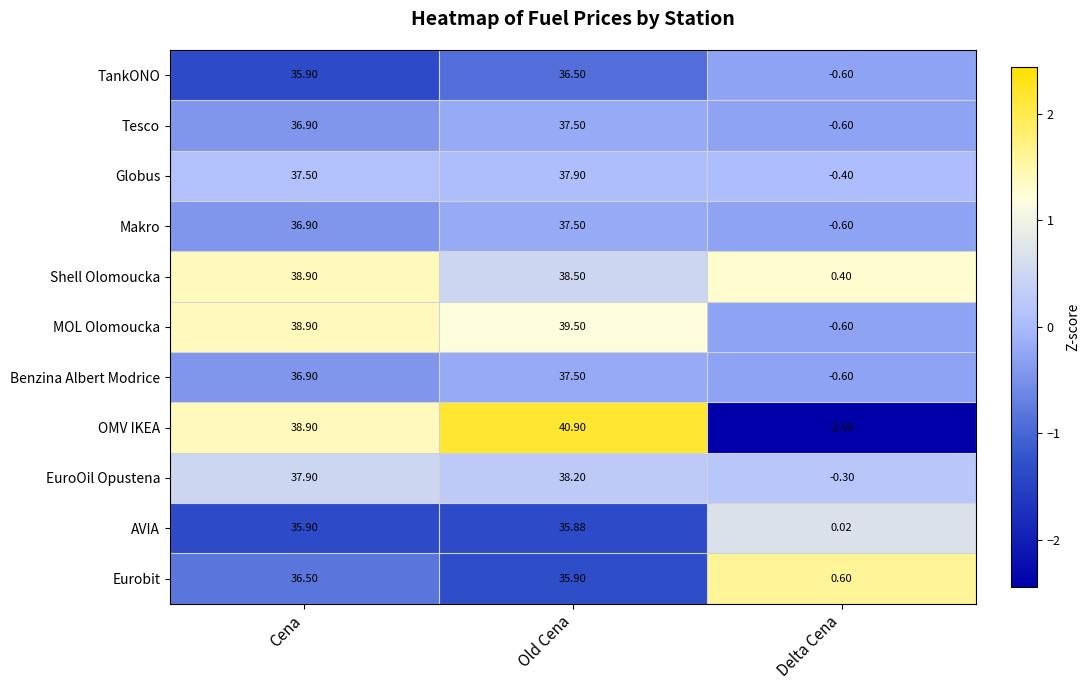

At which label is AVIA closest to 17?

Delta Cena